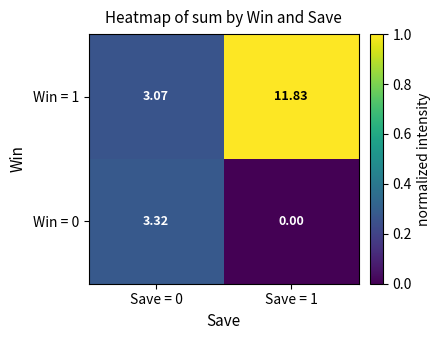

Which series has the largest total across all categories?

Win = 1